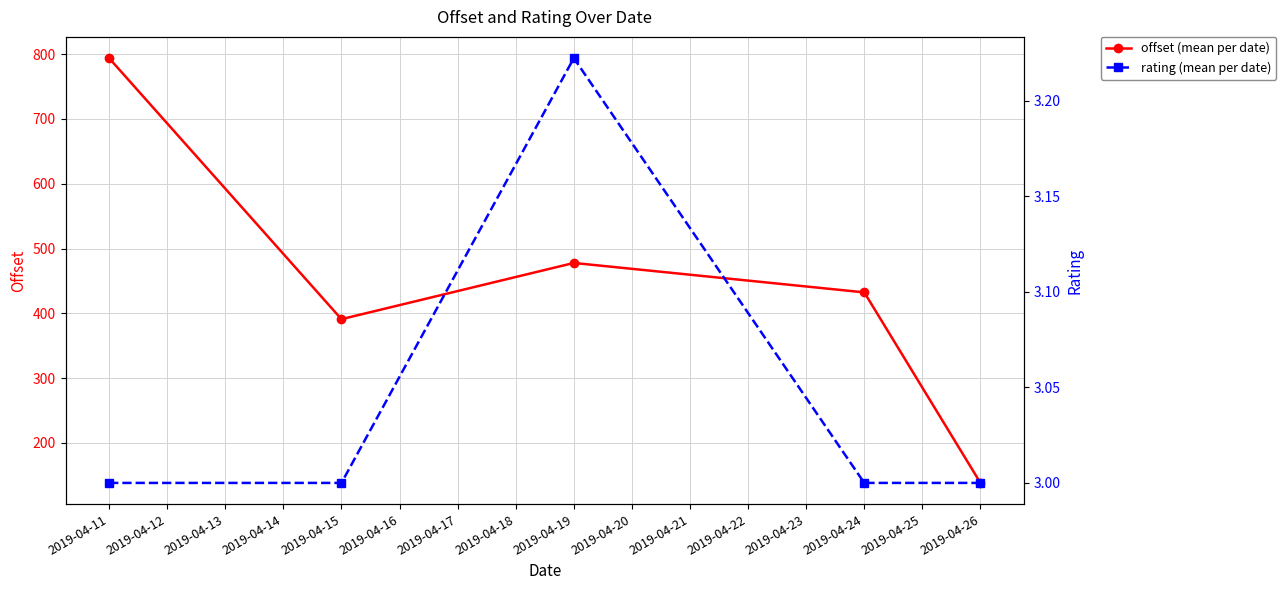

What is the difference between the offset (mean per date) values at 2019-04-26 and 2019-04-15?

252.7